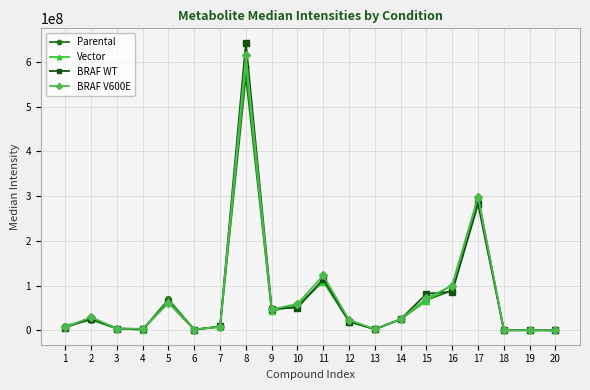

What value does the BRAF V600E series have at 15?

71575224.0